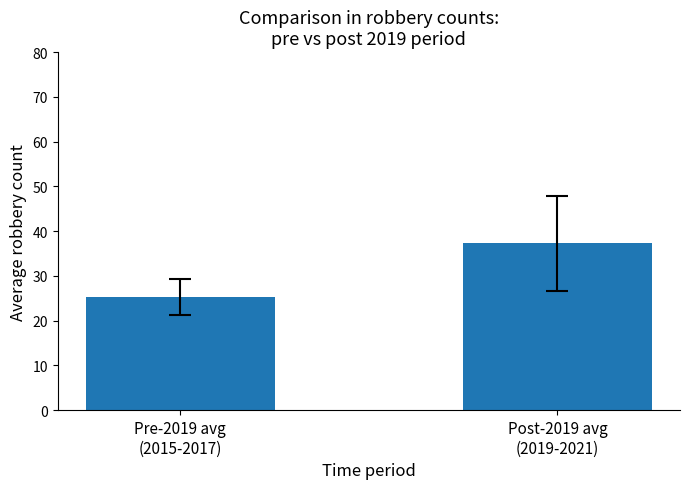

Does the chart contain stacked bars?

No